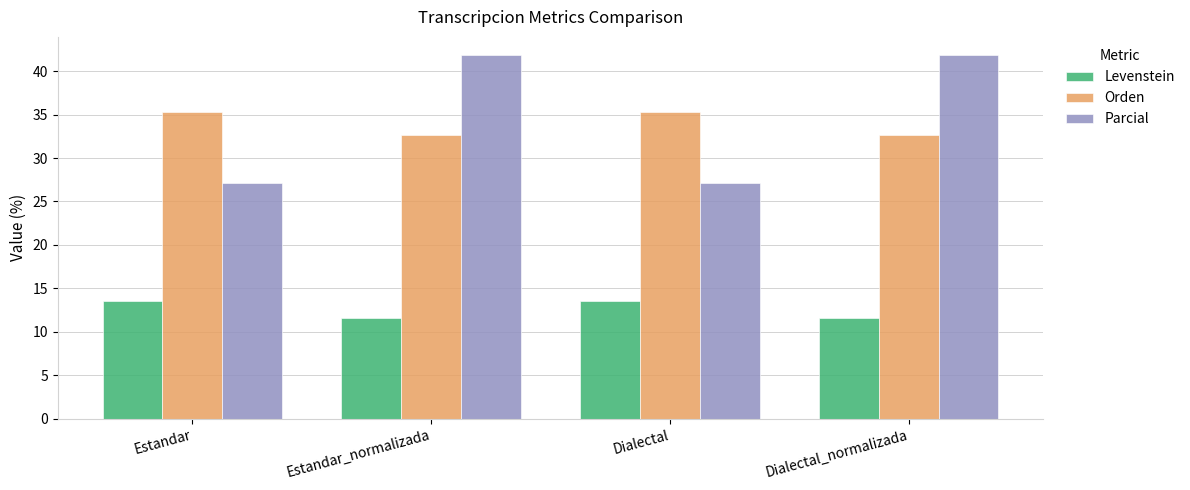

What are all the series names shown in the legend?

Levenstein, Orden, Parcial